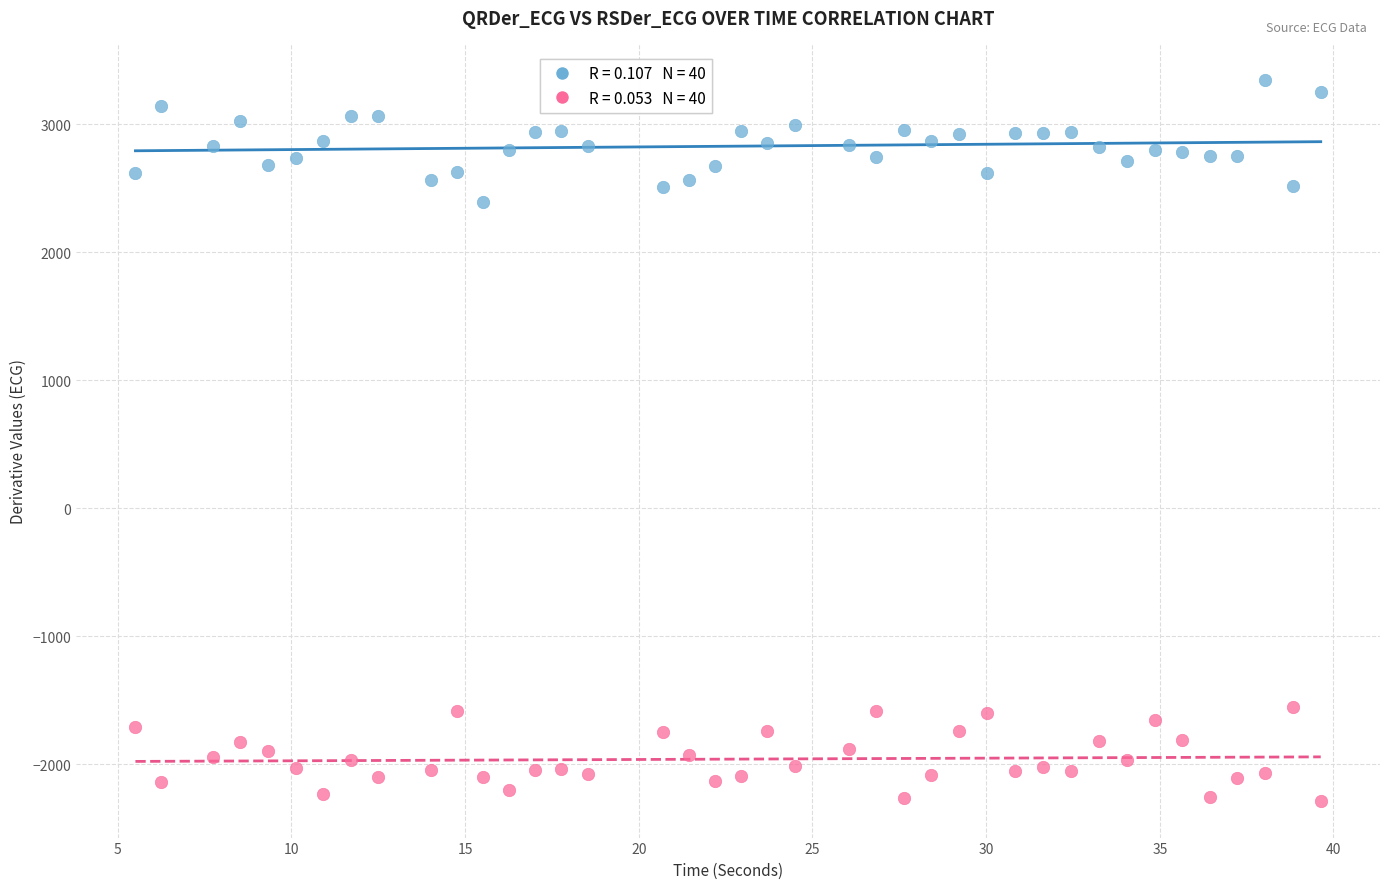

Across all series, what Y value is closest to 530?

2396.7